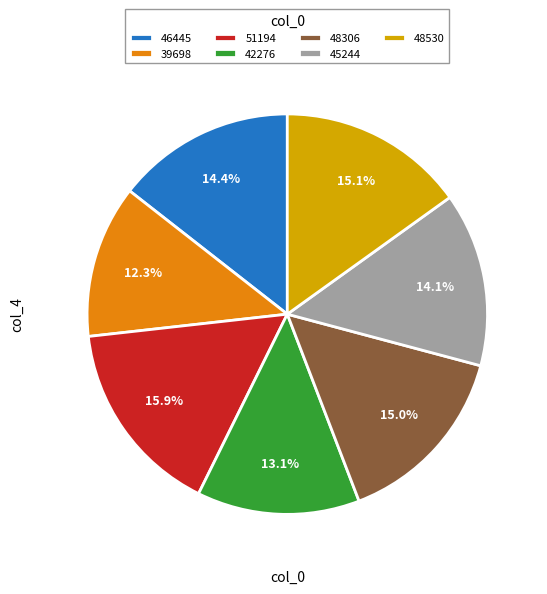

Which slice is the smallest?

39698